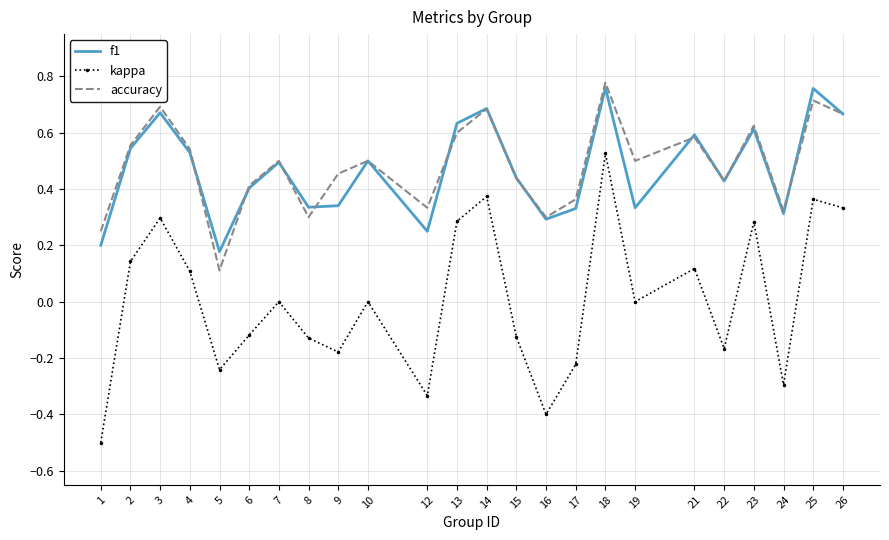

At which category is the sum across all series the highest?

18